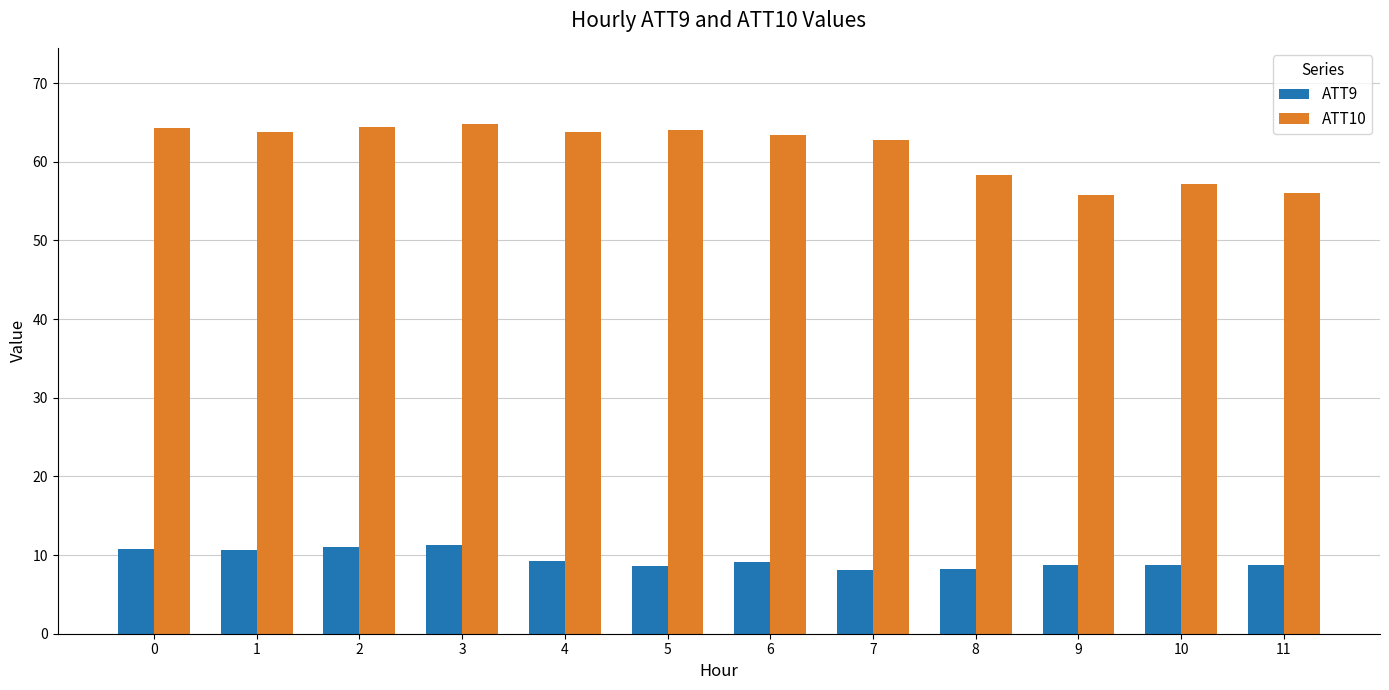

Is the value of ATT9 at 0 greater than the value of ATT10 at 8?

No